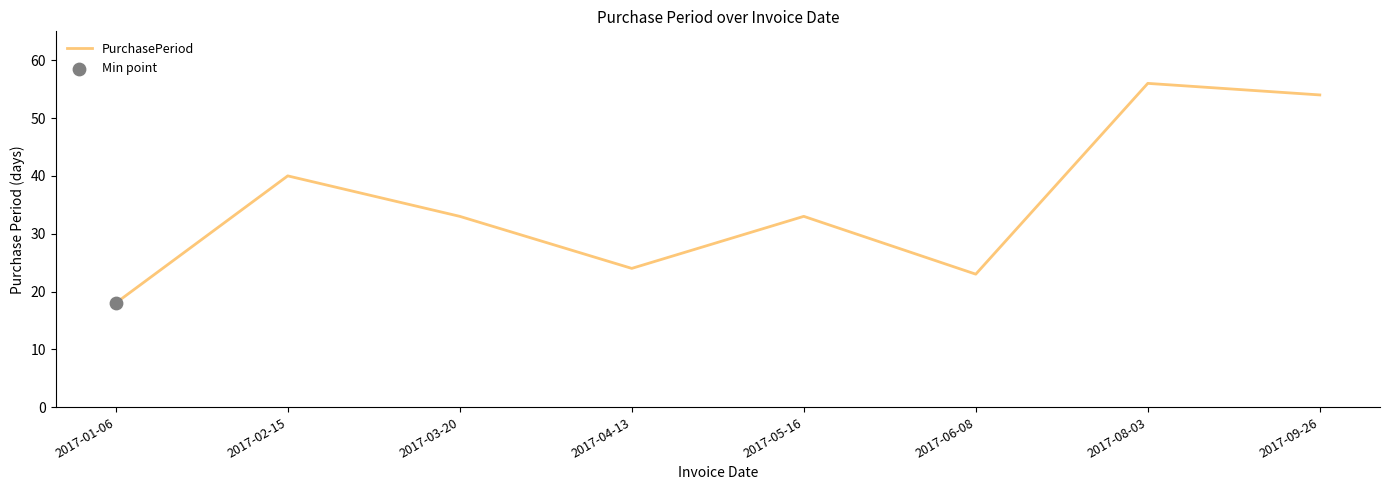

Which has a higher value, 2017-06-08 or 2017-02-15?

2017-02-15